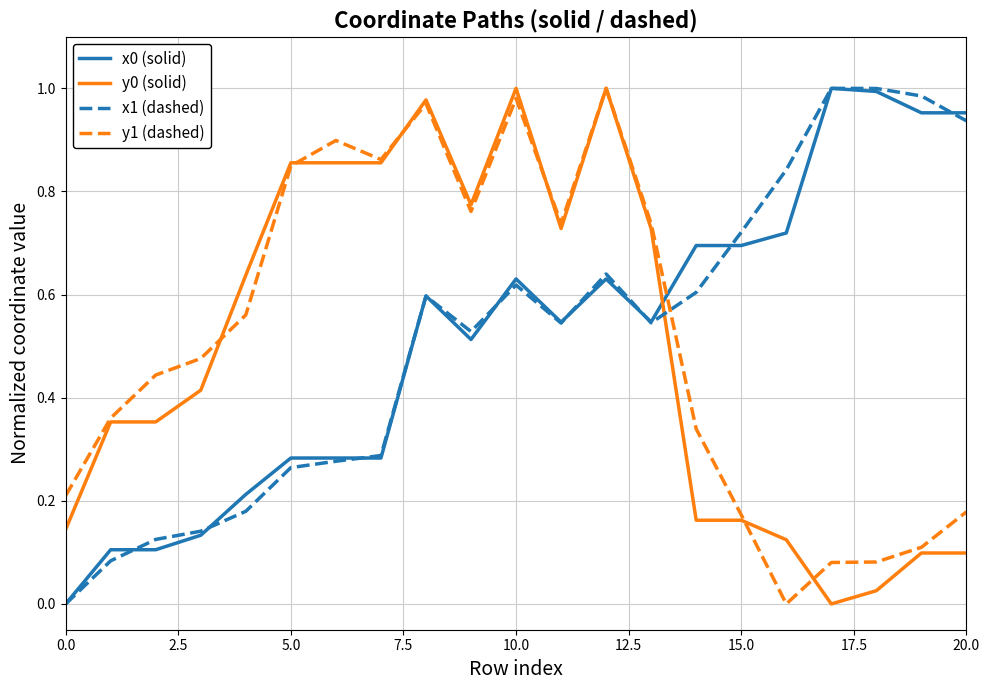

Which series ends up on top after the final intersection of x1 (dashed) and y0 (solid)?

x1 (dashed)